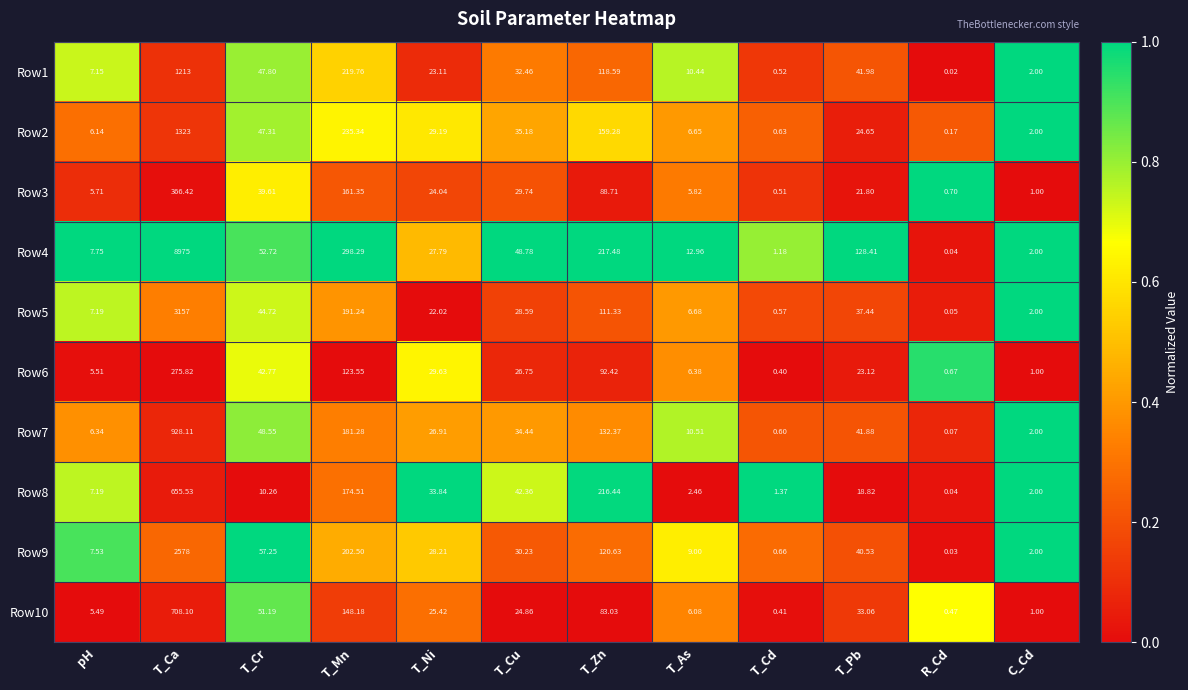

What is the total value across all series at pH?

66.0